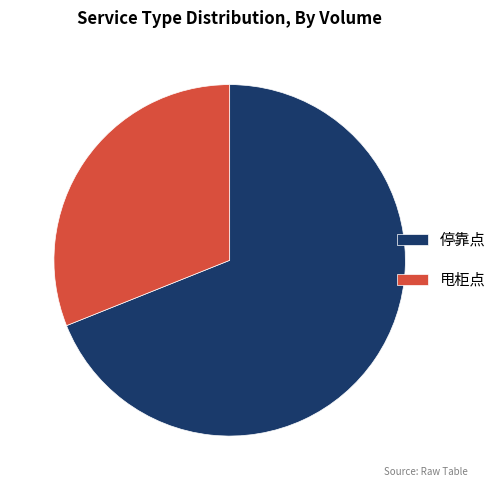

True or false: 甩柜点 accounts for 42% of the total.

False